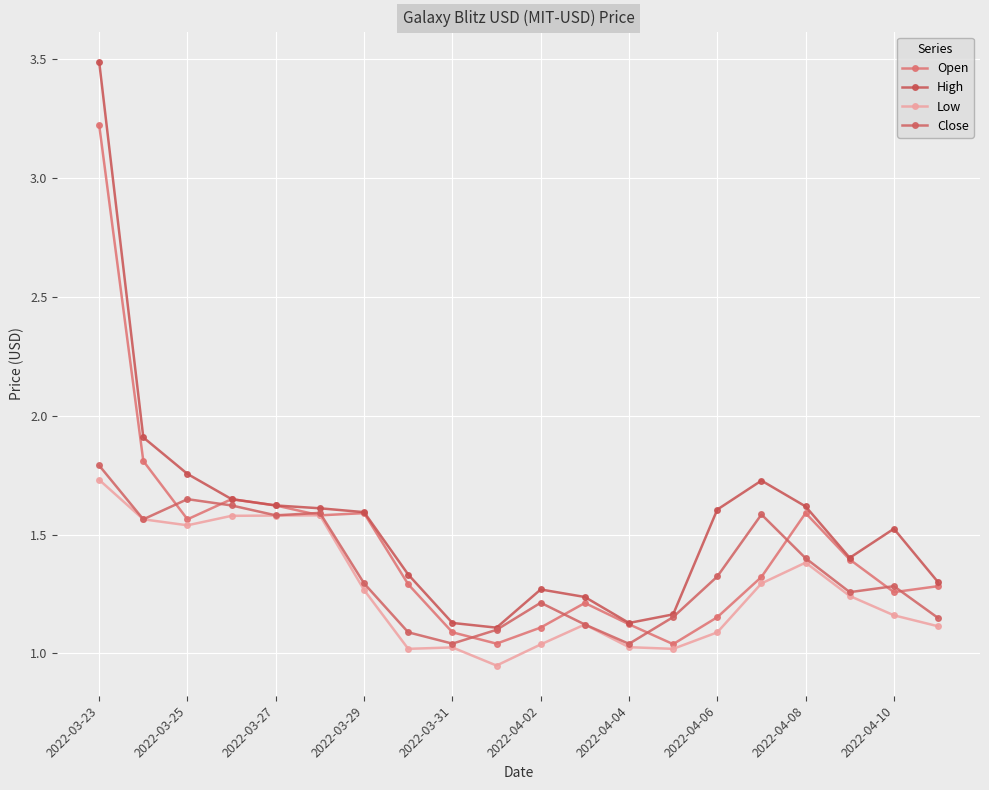

Count the number of data series in this chart.

4